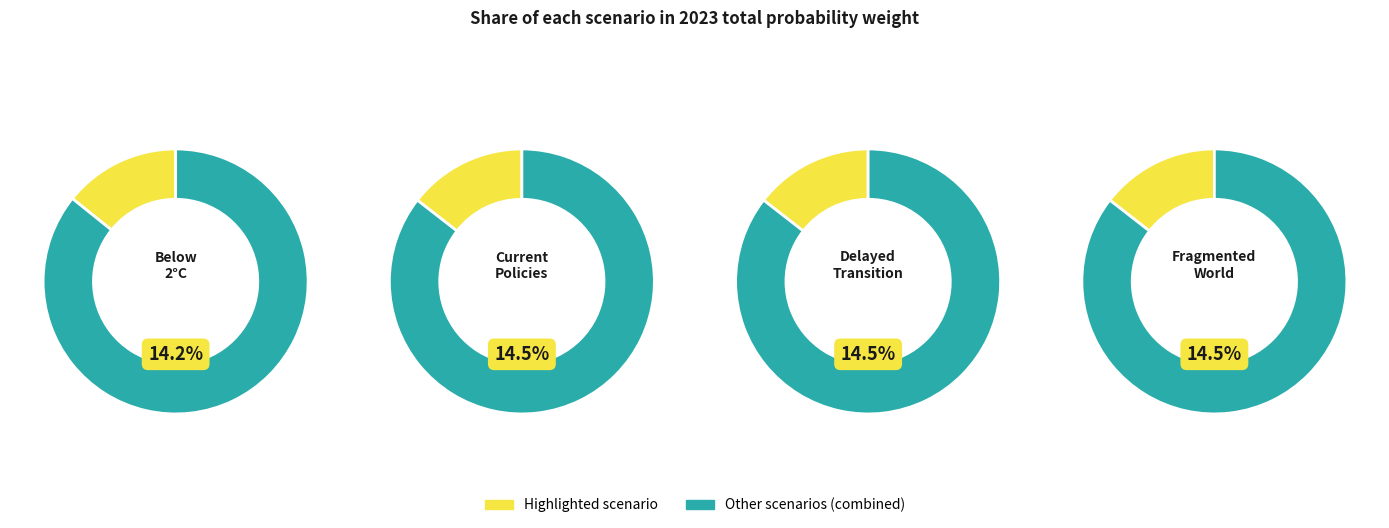

The Below 2°C slice represents 14% of the pie. True or false?

True